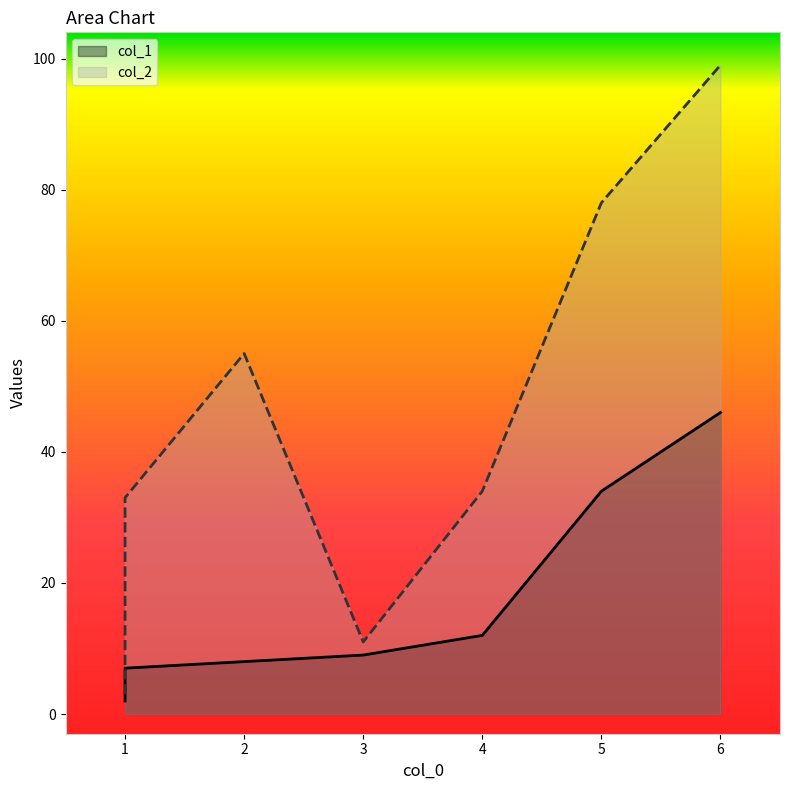

True or false: col_2 and col_1 cross at least once.

False